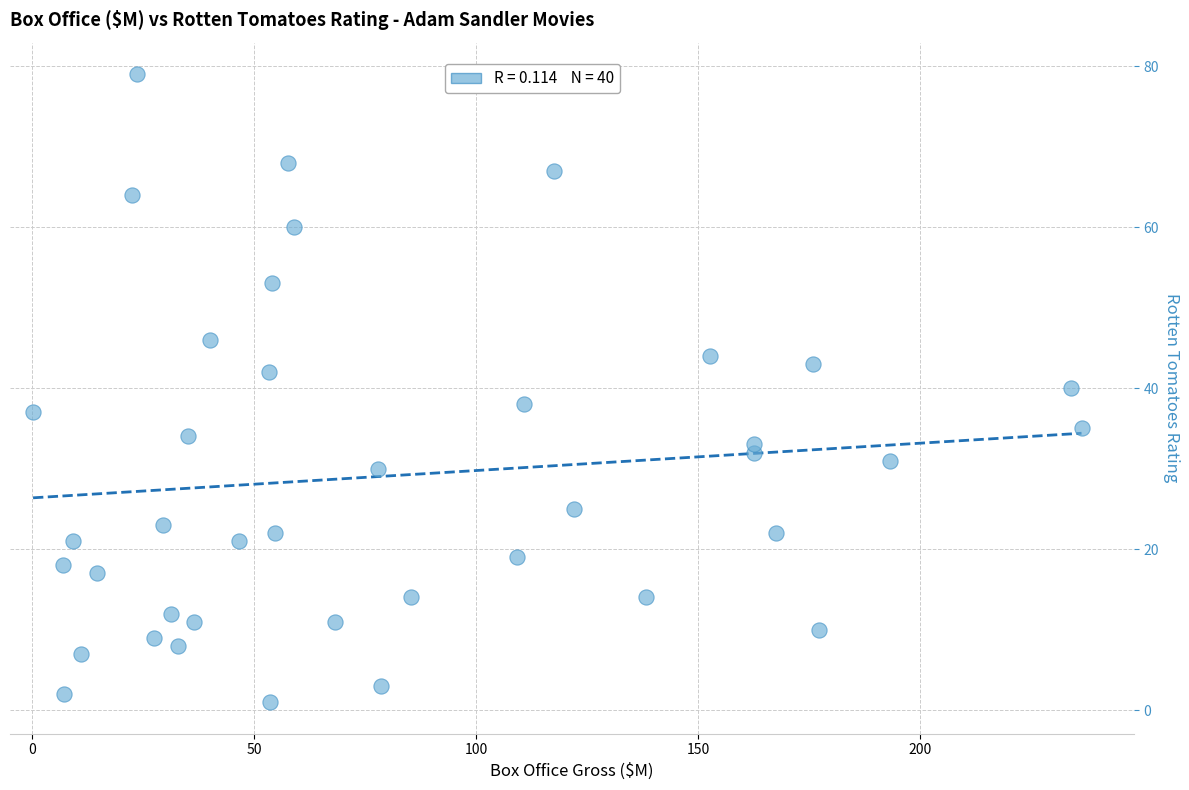

What is the range of Y values (max minus min)?

78